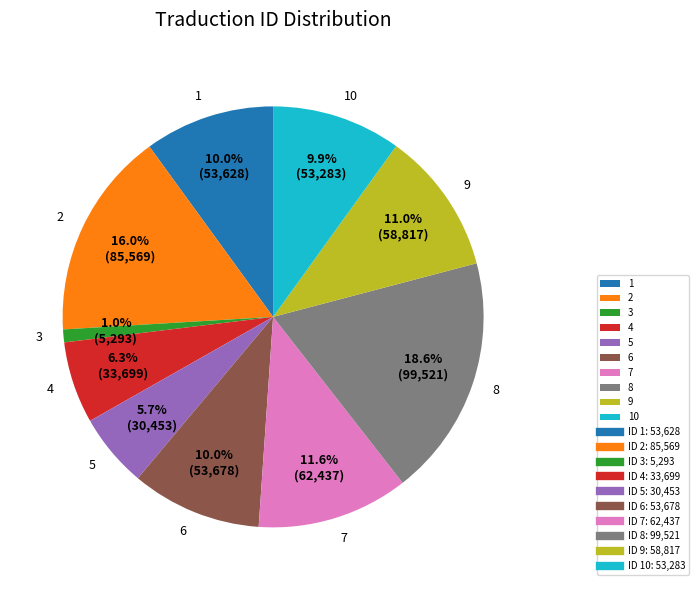

Approximately how many times larger is the value at 10 compared to 4?

1.6